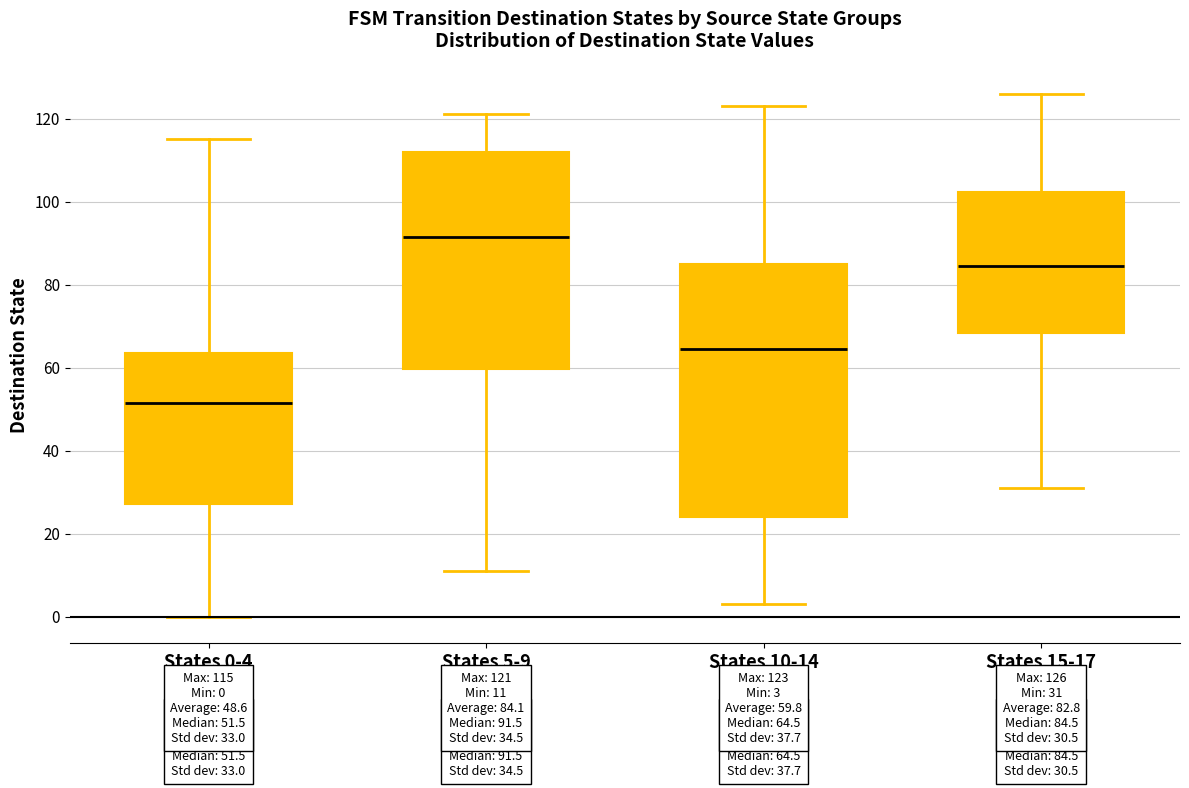

Which box's median line is the highest?

States 5-9